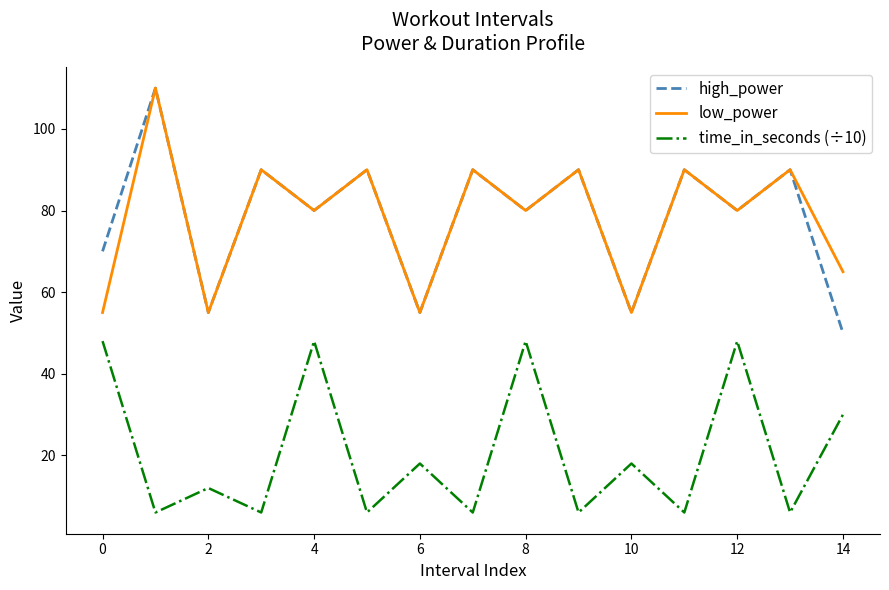

Reading right to left, extract all data points from this chart.

high_power: 50	90	80	90	55	90	80	90	55	90	80	90	55	110	70
low_power: 65	90	80	90	55	90	80	90	55	90	80	90	55	110	55
time_in_seconds (÷10): 30	6	48	6	18	6	48	6	18	6	48	6	12	6	48